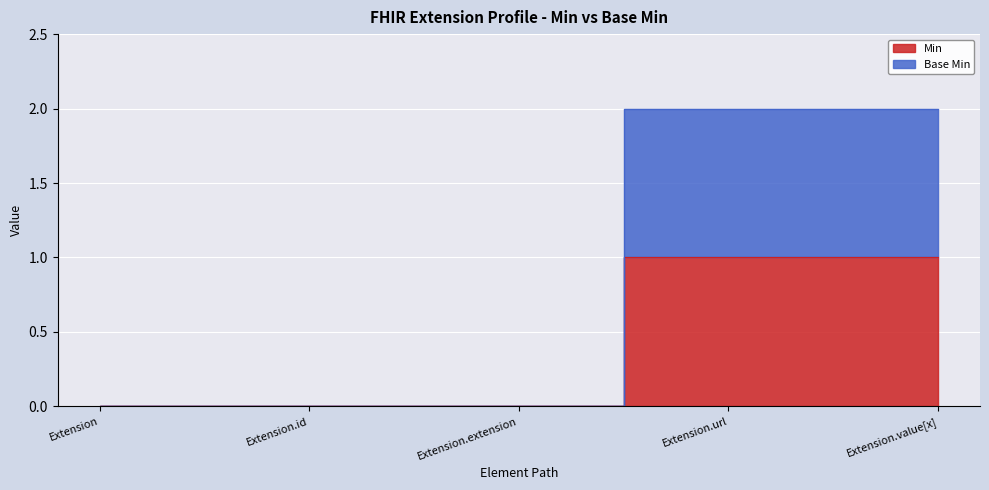

True or false: Min and Base Min intersect in this chart.

False